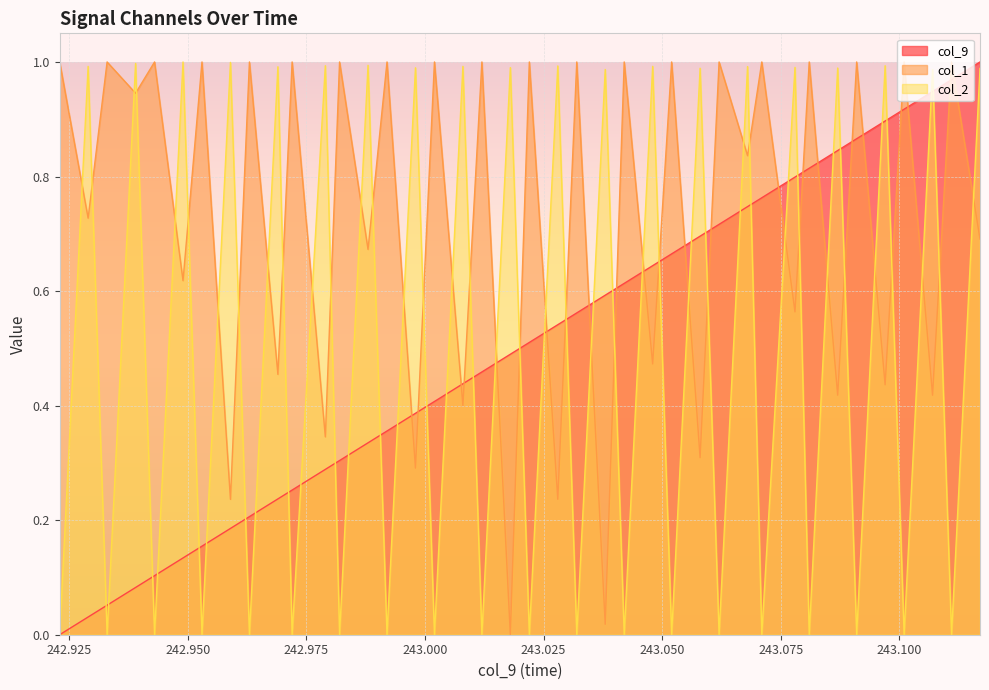

Reading left to right, extract all data points from this chart.

col_9: 242.923=0.0	242.929=0.0	242.933=0.1	242.939=0.1	242.943=0.1	242.949=0.1	242.953=0.2	242.959=0.2	242.963=0.2	242.969=0.2	242.972=0.3	242.979=0.3	242.982=0.3	242.988=0.3	242.992=0.4	242.998=0.4	243.002=0.4	243.008=0.4	243.012=0.5	243.018=0.5	243.022=0.5	243.028=0.5	243.032=0.6	243.038=0.6	243.042=0.6	243.048=0.6	243.052=0.7	243.058=0.7	243.062=0.7	243.068=0.7	243.071=0.8	243.078=0.8	243.081=0.8	243.087=0.8	243.091=0.9	243.097=0.9	243.101=0.9	243.107=0.9	243.111=1.0	243.117=1.0
col_1: 242.923=1.0	242.929=0.7	242.933=1.0	242.939=0.9	242.943=1.0	242.949=0.6	242.953=1.0	242.959=0.2	242.963=1.0	242.969=0.5	242.972=1.0	242.979=0.3	242.982=1.0	242.988=0.7	242.992=1.0	242.998=0.3	243.002=1.0	243.008=0.4	243.012=1.0	243.018=0.0	243.022=1.0	243.028=0.2	243.032=1.0	243.038=0.0	243.042=1.0	243.048=0.5	243.052=1.0	243.058=0.3	243.062=1.0	243.068=0.8	243.071=1.0	243.078=0.6	243.081=1.0	243.087=0.4	243.091=1.0	243.097=0.4	243.101=1.0	243.107=0.4	243.111=1.0	243.117=0.7
col_2: 242.923=0.0	242.929=1.0	242.933=0.0	242.939=1.0	242.943=0.0	242.949=1.0	242.953=0.0	242.959=1.0	242.963=0.0	242.969=1.0	242.972=0.0	242.979=1.0	242.982=0.0	242.988=1.0	242.992=0.0	242.998=1.0	243.002=0.0	243.008=1.0	243.012=0.0	243.018=1.0	243.022=0.0	243.028=1.0	243.032=0.0	243.038=1.0	243.042=0.0	243.048=1.0	243.052=0.0	243.058=1.0	243.062=0.0	243.068=1.0	243.071=0.0	243.078=1.0	243.081=0.0	243.087=1.0	243.091=0.0	243.097=1.0	243.101=0.0	243.107=1.0	243.111=0.0	243.117=1.0